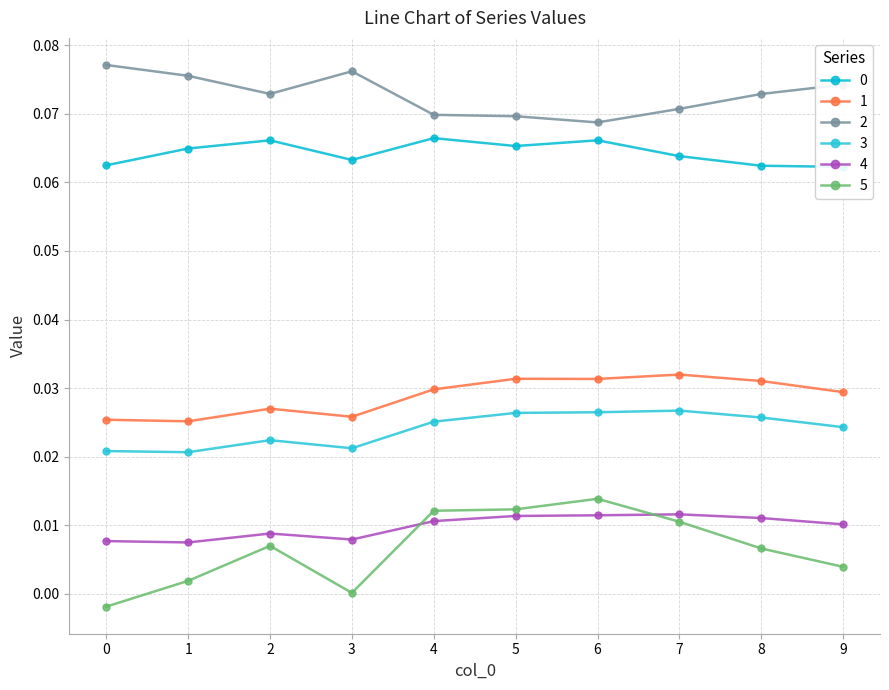

At 2, list the series in order from smallest to largest.

5, 4, 3, 1, 0, 2